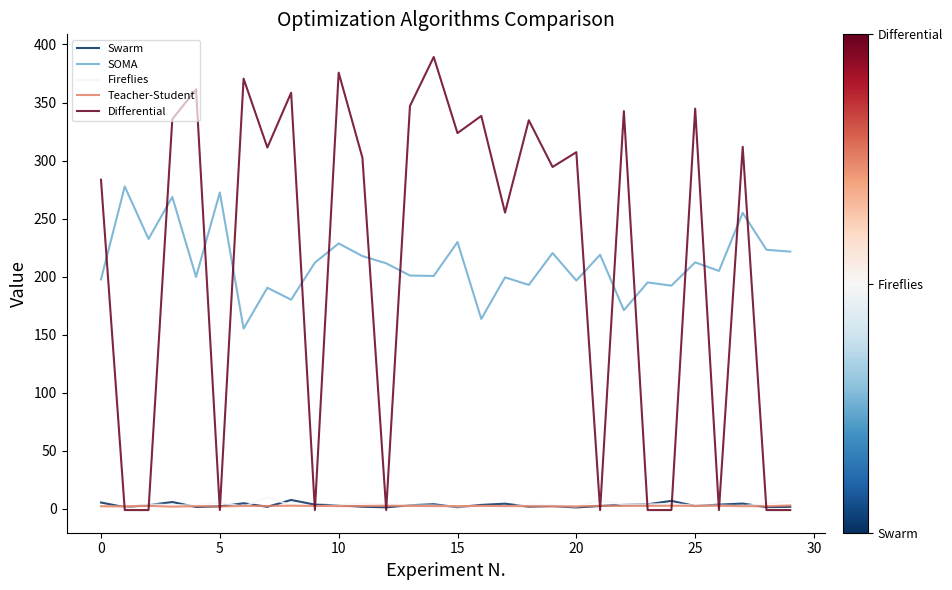

How many categories are shown in the chart?

30